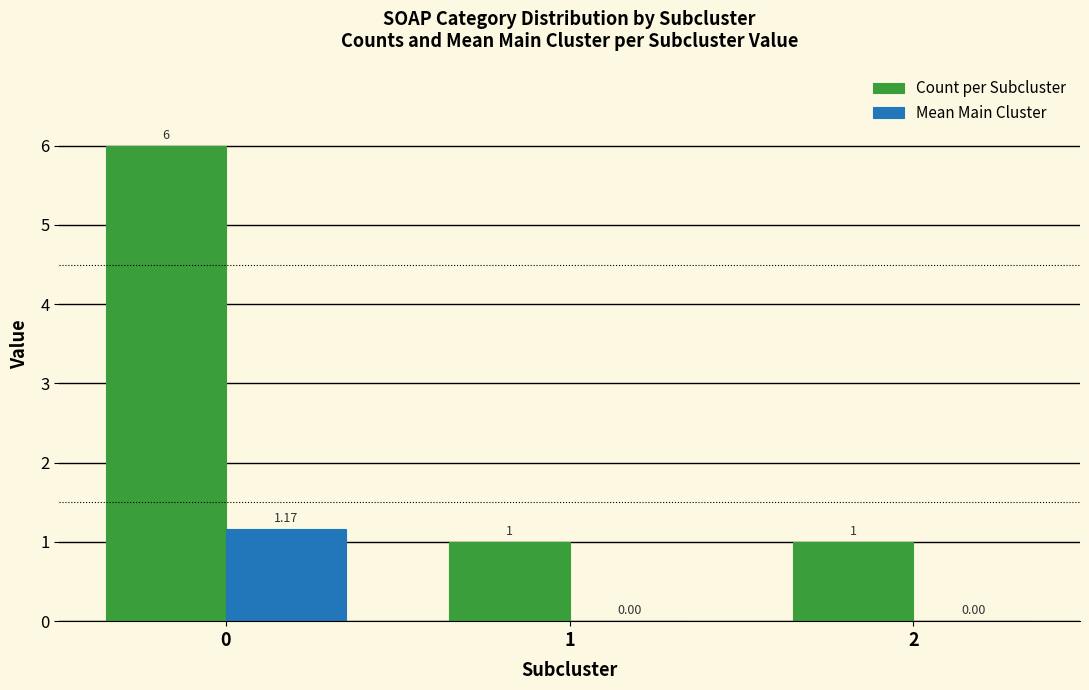

Which series has the largest total across all categories?

Count per Subcluster